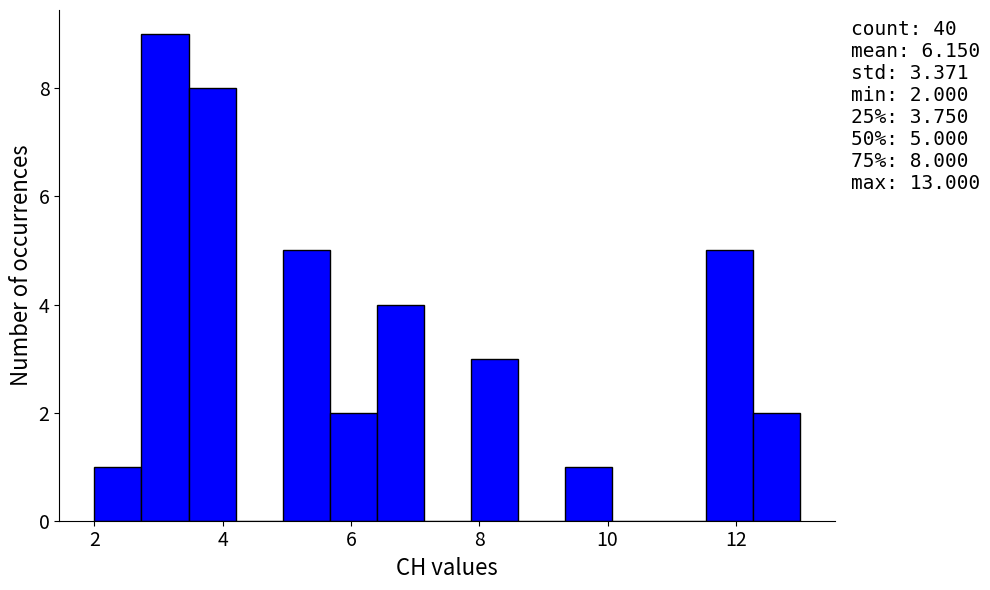

Read against the x-axis, roughly where is the centre of the tallest bar?

3.2